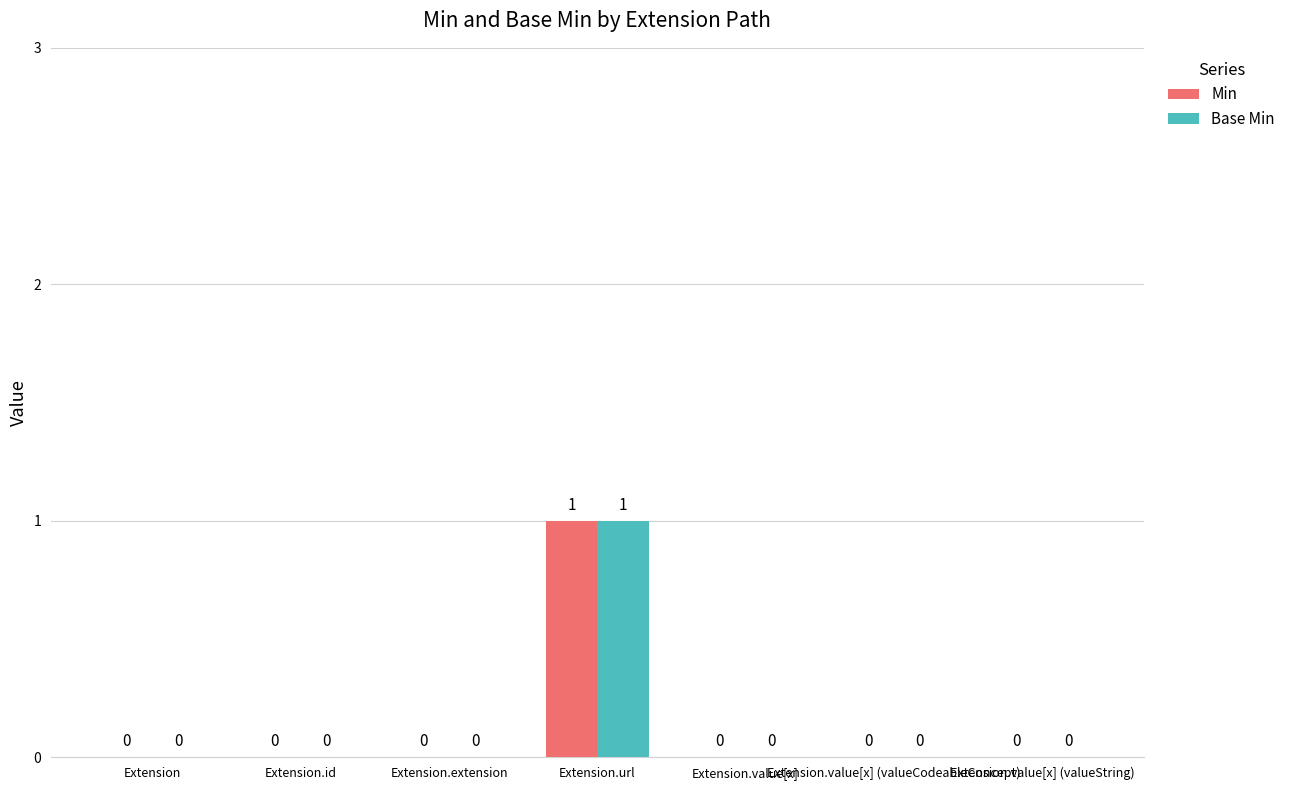

At which category is the sum across all series the highest?

Extension.url